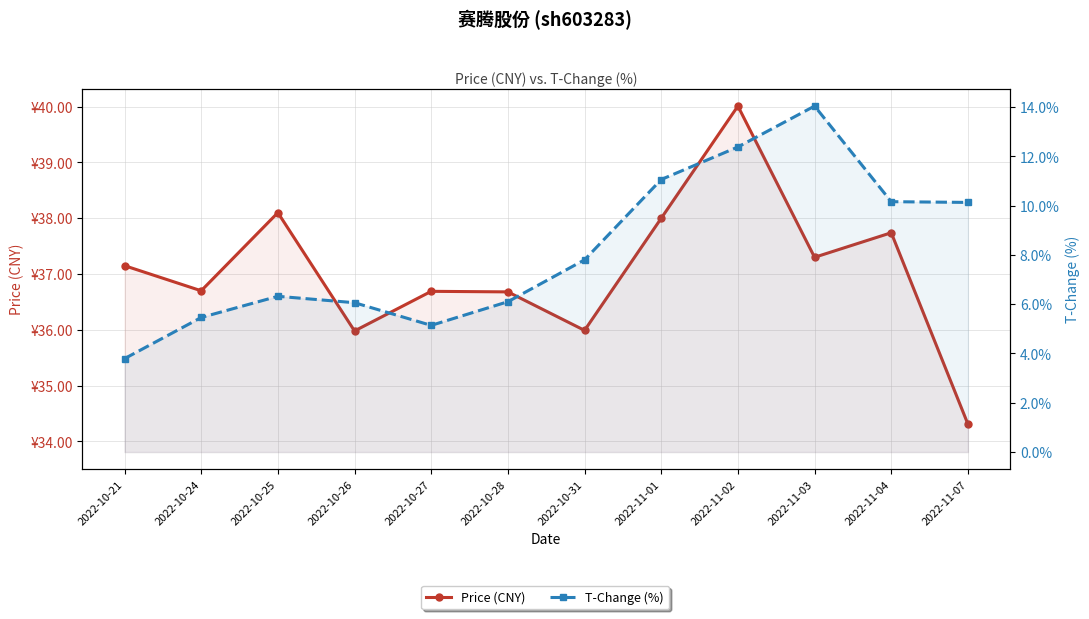

What position from the left is 2022-10-25?

3